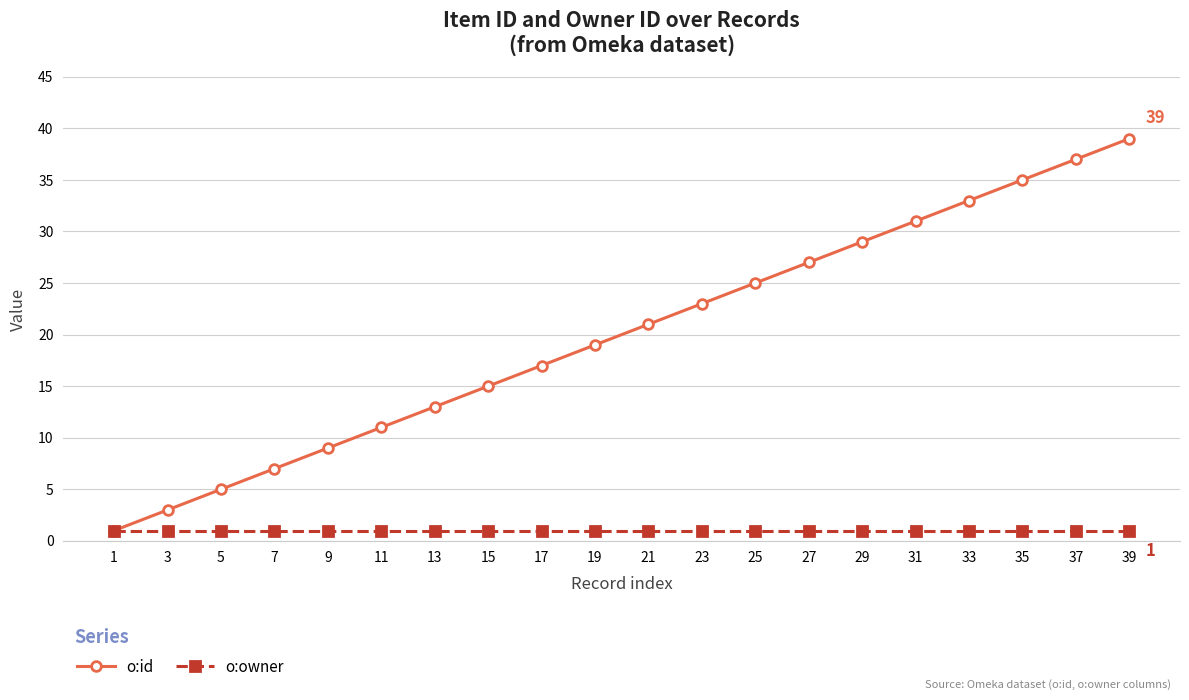

The o:owner series shows 1 at 19. True or false?

True